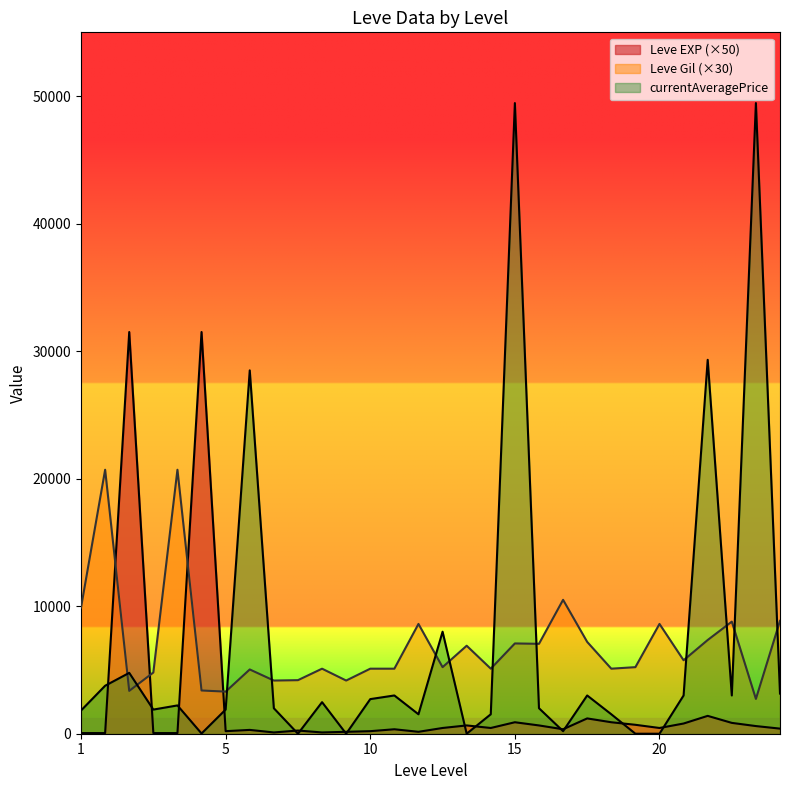

At which label is Leve Gil closest to 11715?

15